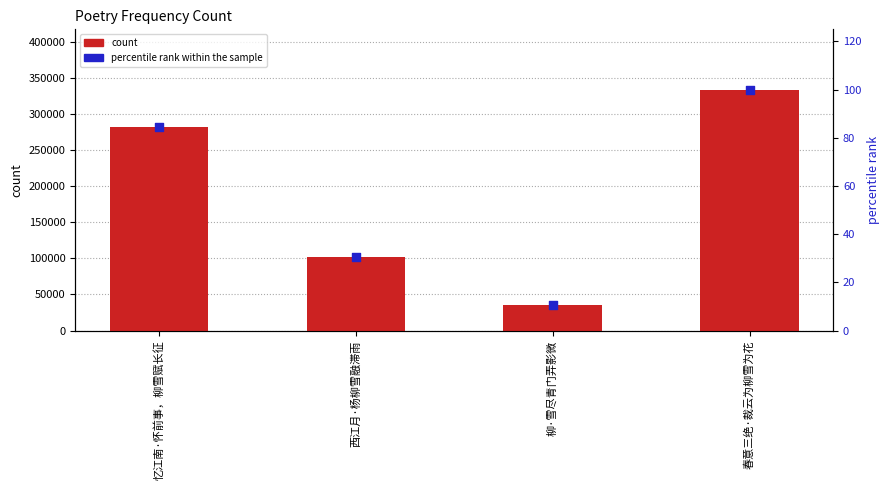

At how many categories does at least one series exceed 188329?

2